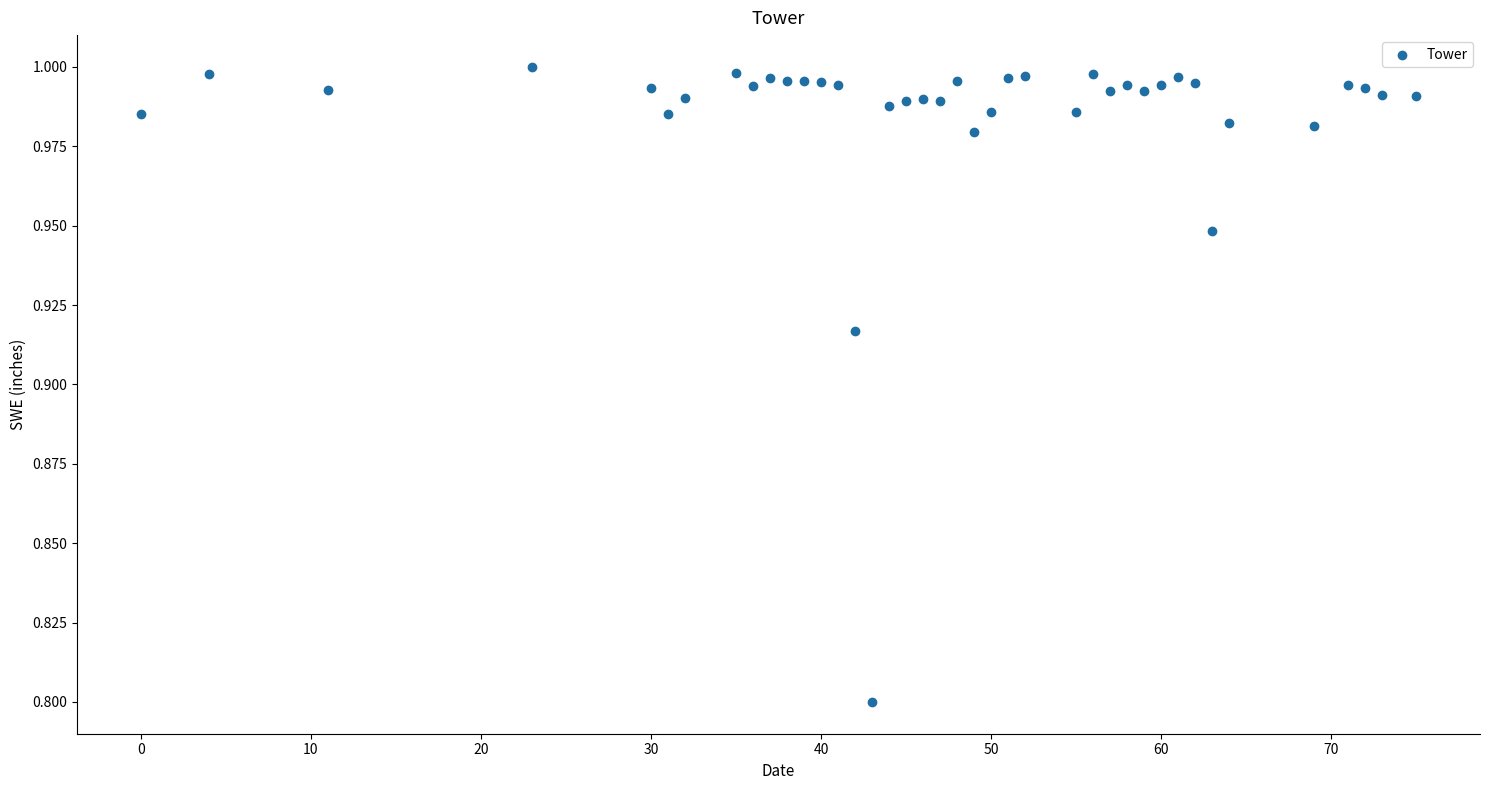

What Y value in the scatter plot is closest to 0?

0.8